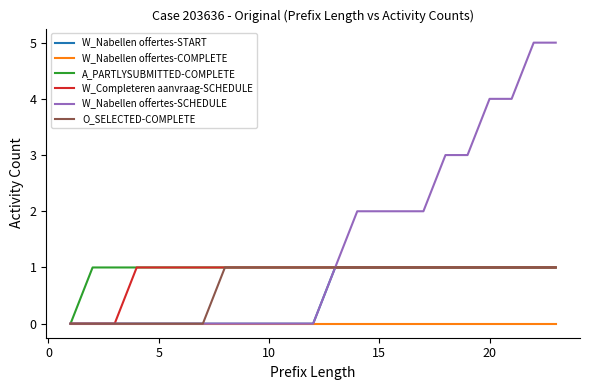

Which series has the largest total across all categories?

W_Nabellen offertes-SCHEDULE